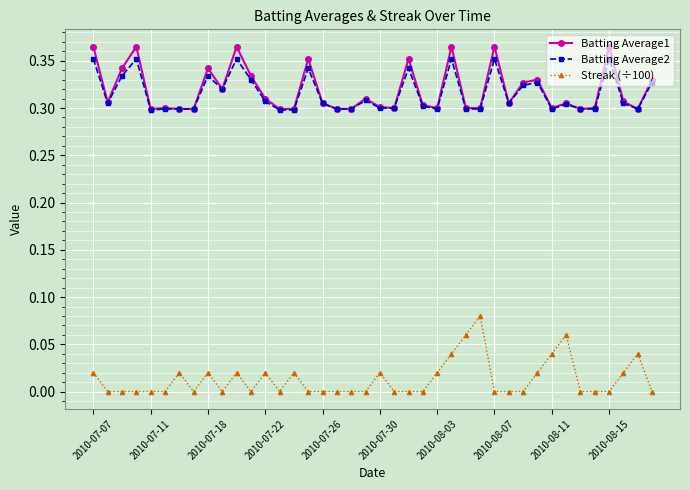

How many distinct data groups are displayed?

3